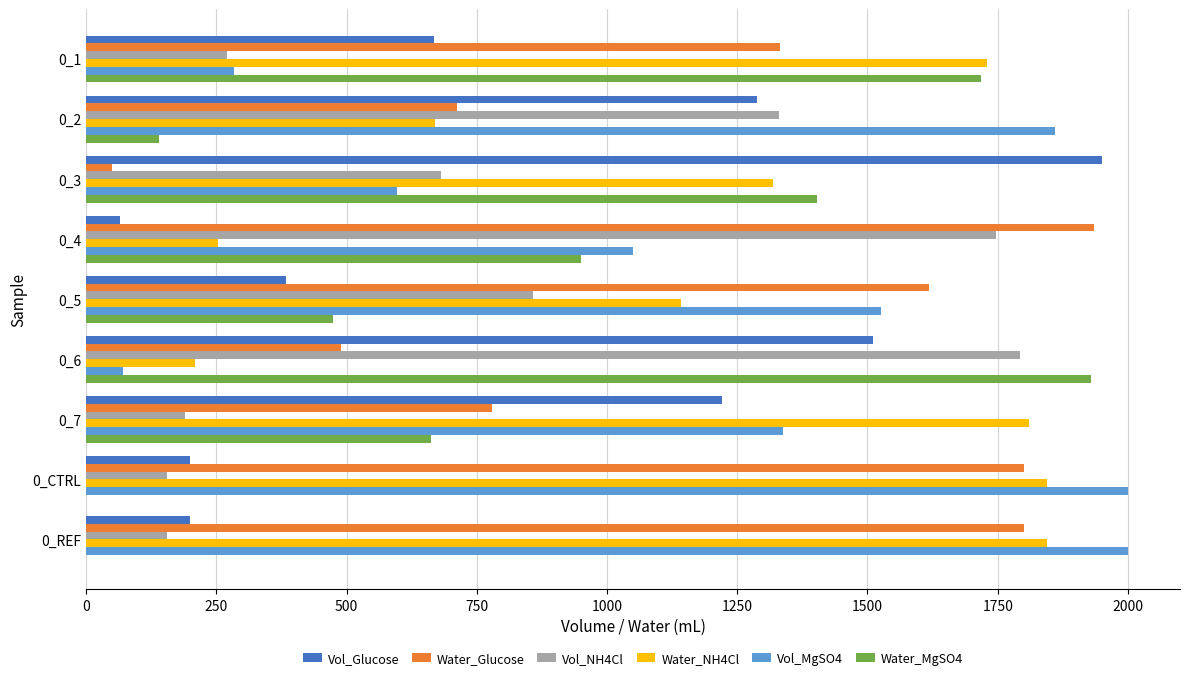

What is the maximum value shown in the chart?

2000.0